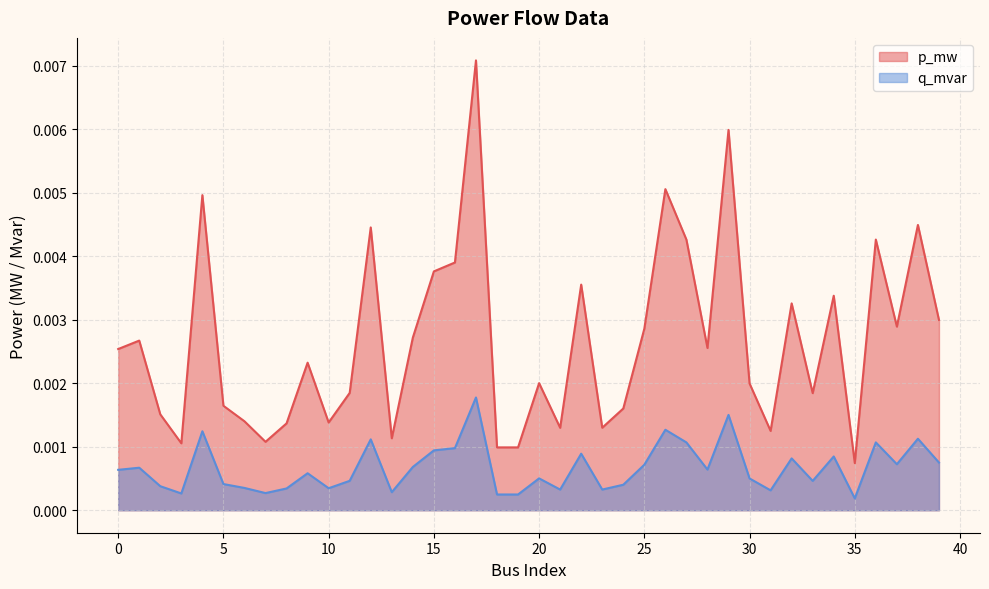

How many lines are shown in the chart?

2